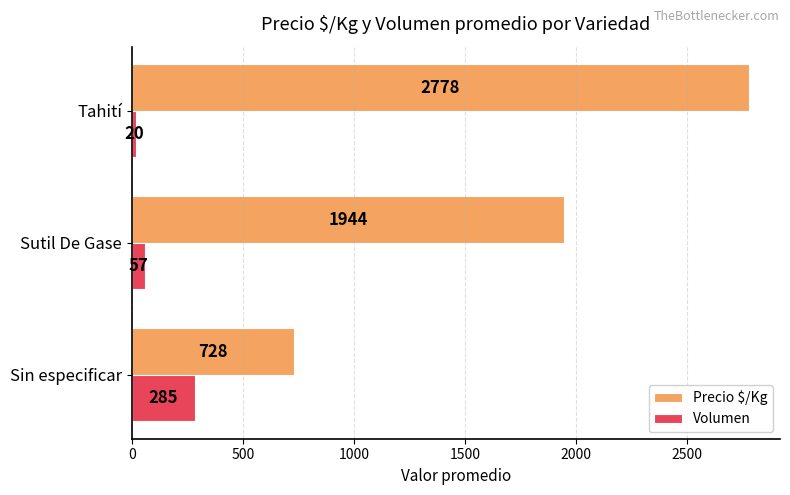

The Precio $/Kg series shows 1188 at Sin especificar. True or false?

False